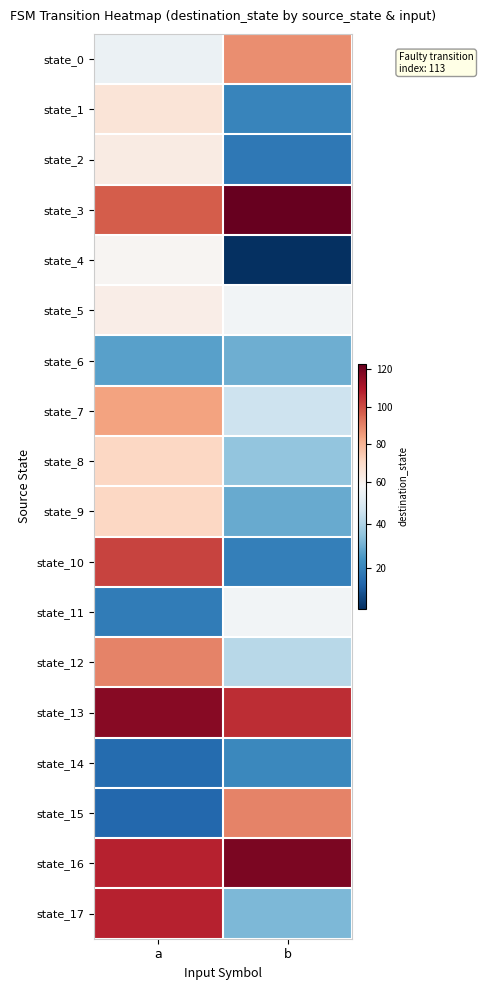

Which series has the largest total across all categories?

state_16